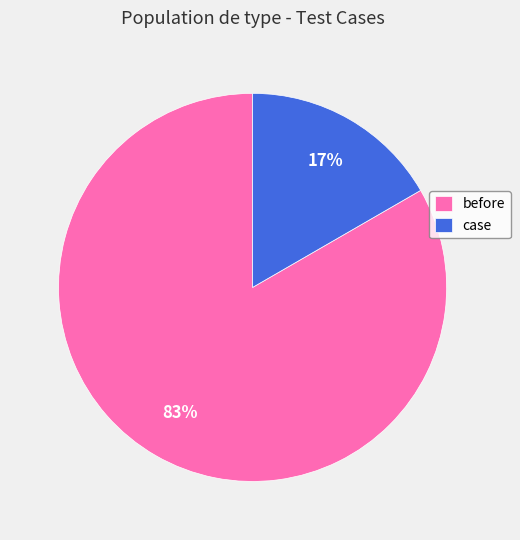

To the nearest percent, what is the average slice percentage?

50%